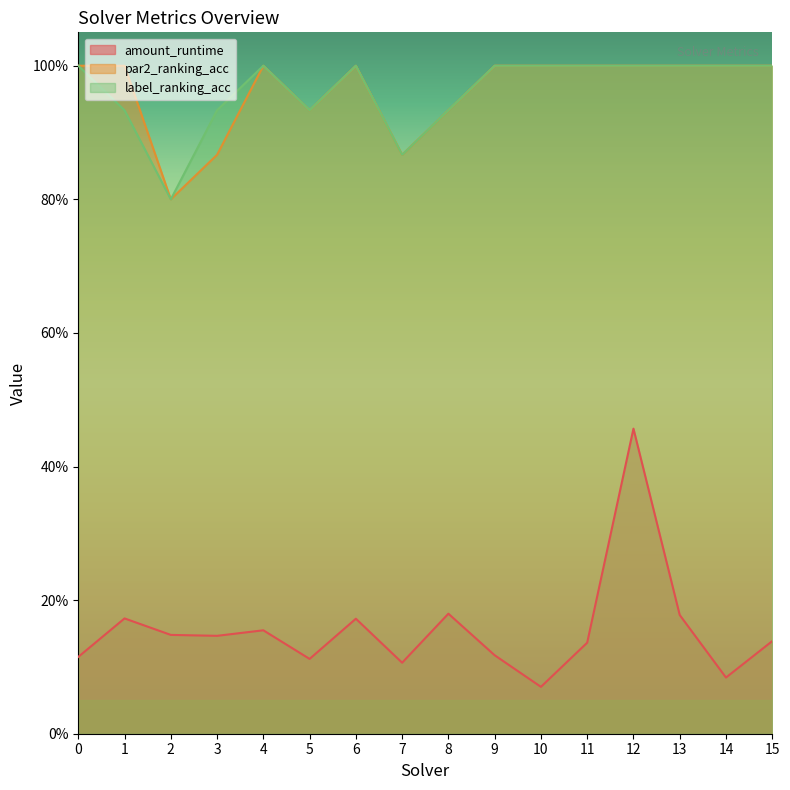

What is the value of the amount_runtime point at the 3rd from the left?

0.1